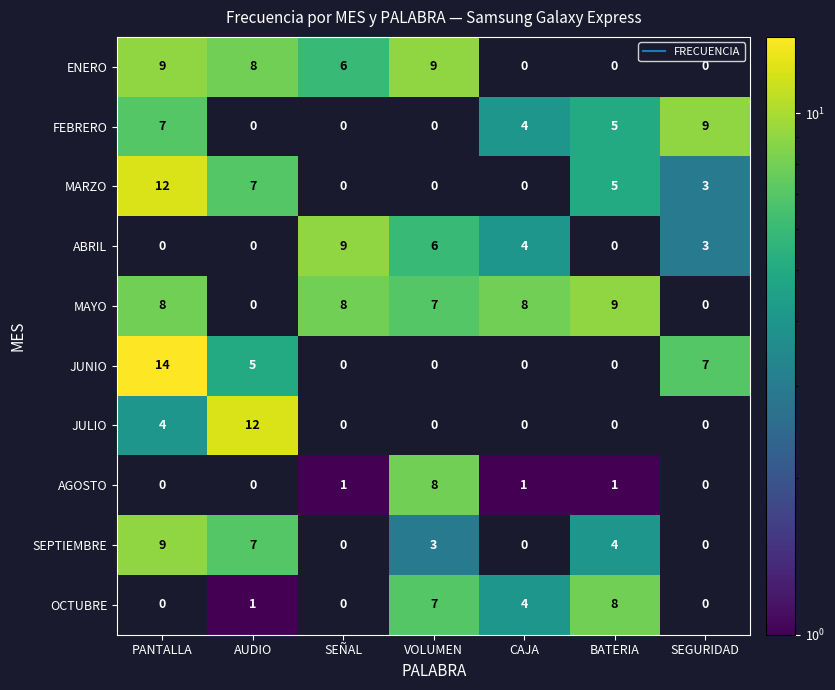

What is the maximum value shown in the chart?

14